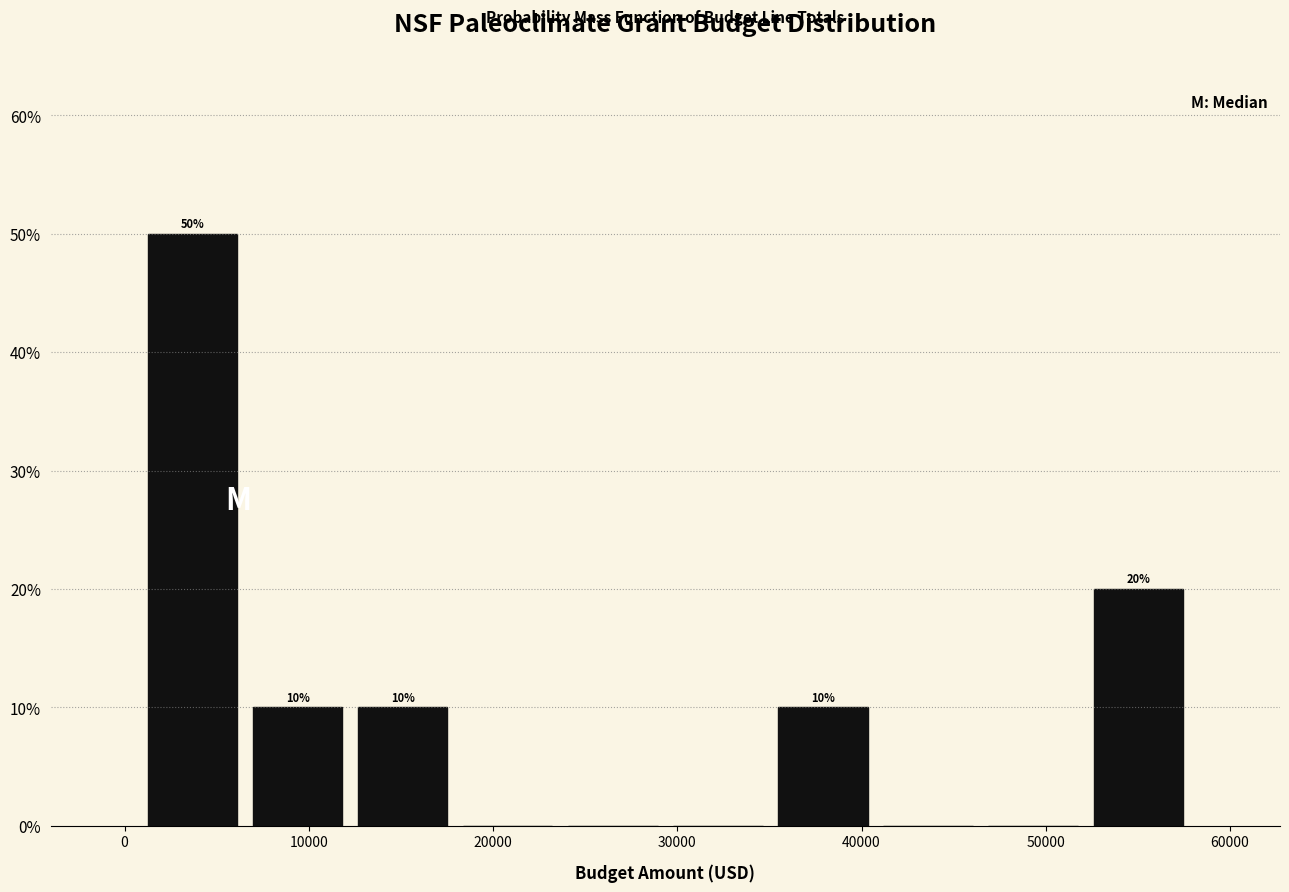

Which range on the x-axis has the tallest bar?

1000 to 7000